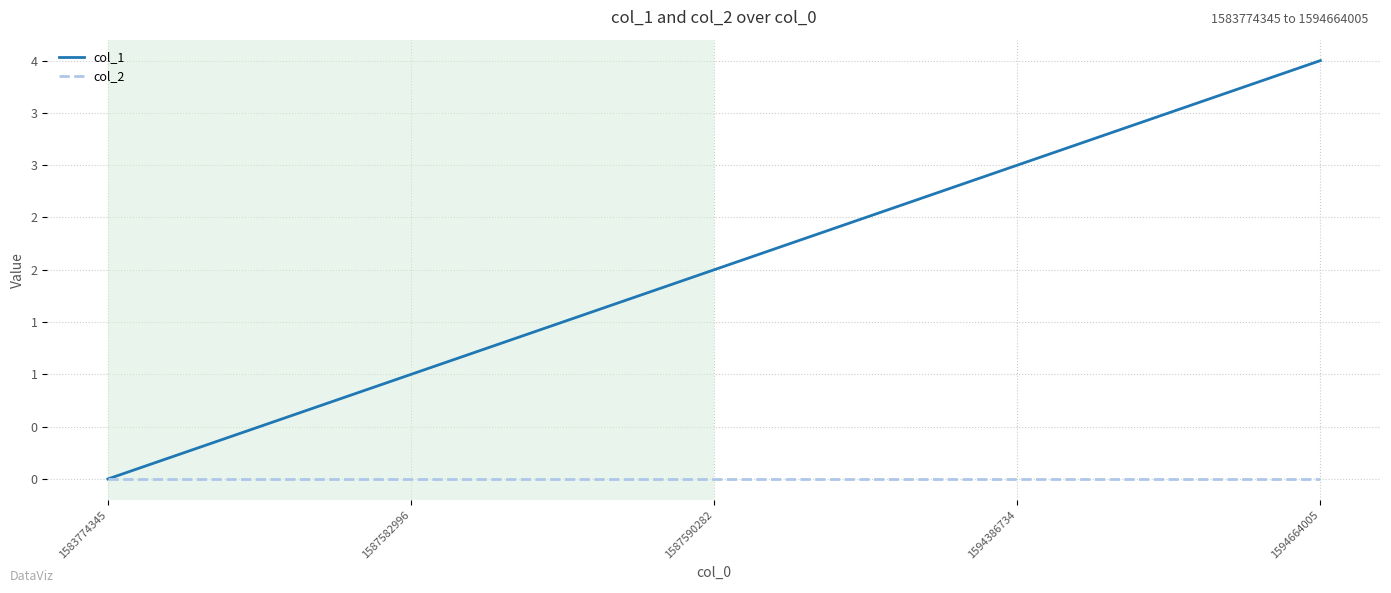

What are all the series names shown in the legend?

col_1, col_2